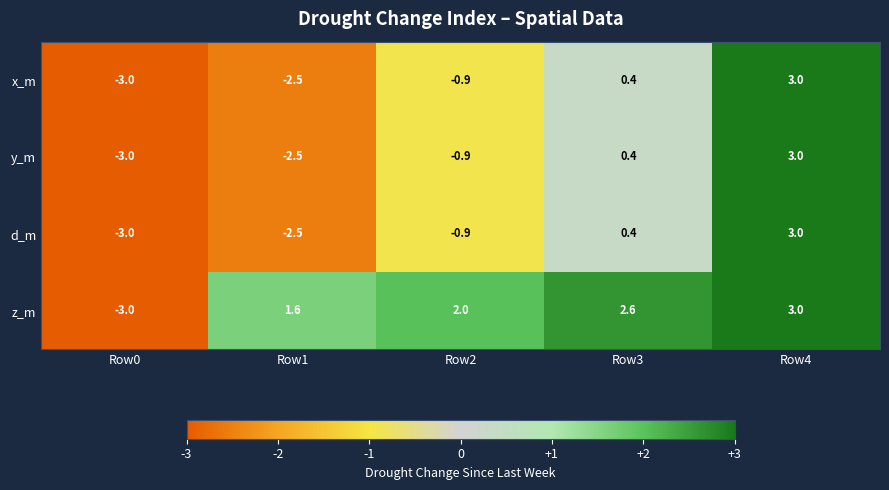

Read the z_m value at Row4.

3.0